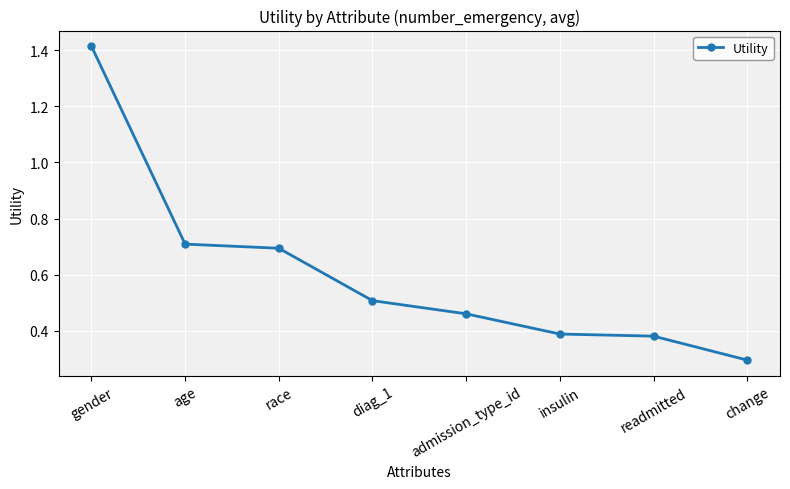

Does the chart have visible grid lines?

Yes